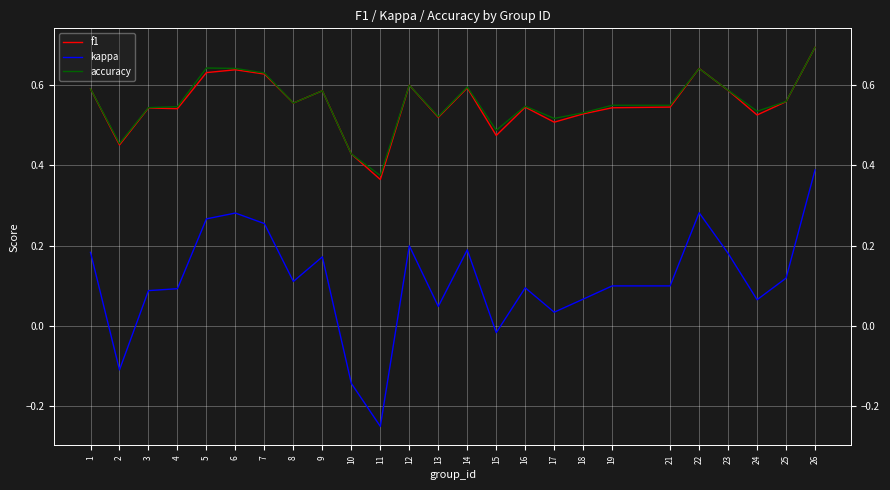

Reading right to left, what are all the values shown in this chart?

f1: 0.7	0.6	0.5	0.6	0.6	0.5	0.5	0.5	0.5	0.5	0.5	0.6	0.5	0.6	0.4	0.4	0.6	0.6	0.6	0.6	0.6	0.5	0.5	0.5	0.6
kappa: 0.4	0.1	0.1	0.2	0.3	0.1	0.1	0.1	0.0	0.1	-0.0	0.2	0.0	0.2	-0.2	-0.1	0.2	0.1	0.3	0.3	0.3	0.1	0.1	-0.1	0.2
accuracy: 0.7	0.6	0.5	0.6	0.6	0.6	0.6	0.5	0.5	0.5	0.5	0.6	0.5	0.6	0.4	0.4	0.6	0.6	0.6	0.6	0.6	0.5	0.5	0.5	0.6